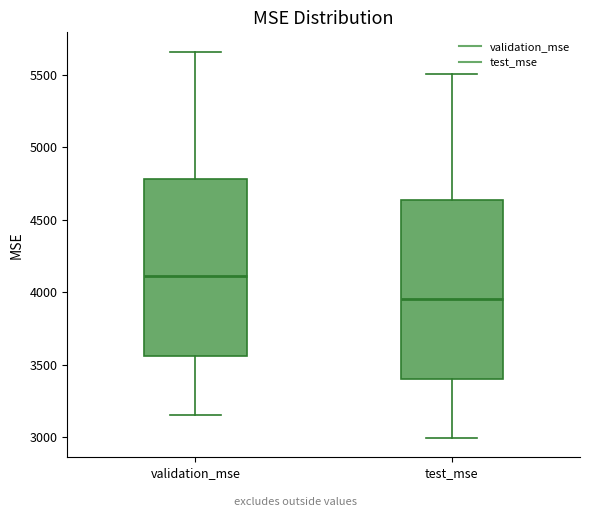

Which box's median line is the lowest?

test_mse